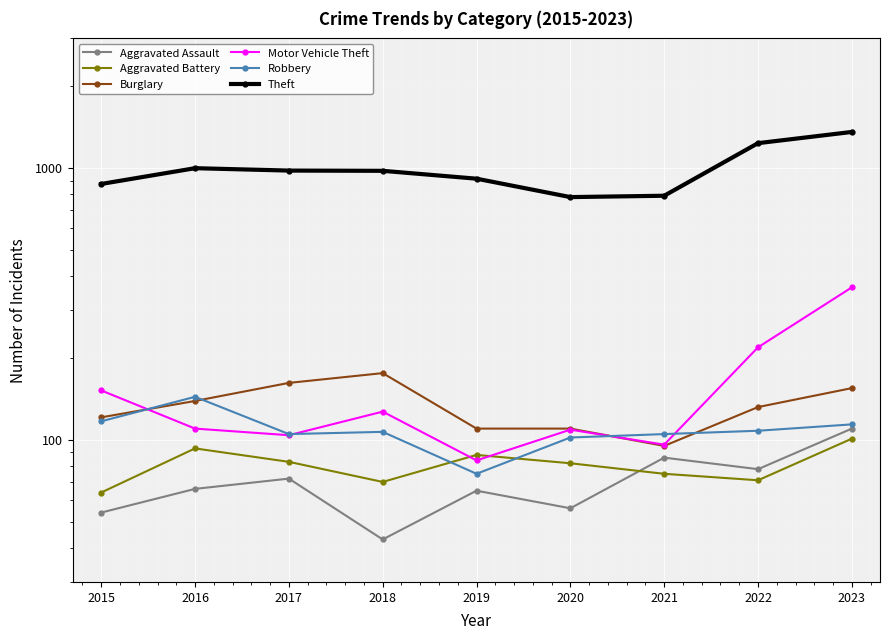

At which label does Aggravated Battery reach its peak?

2023